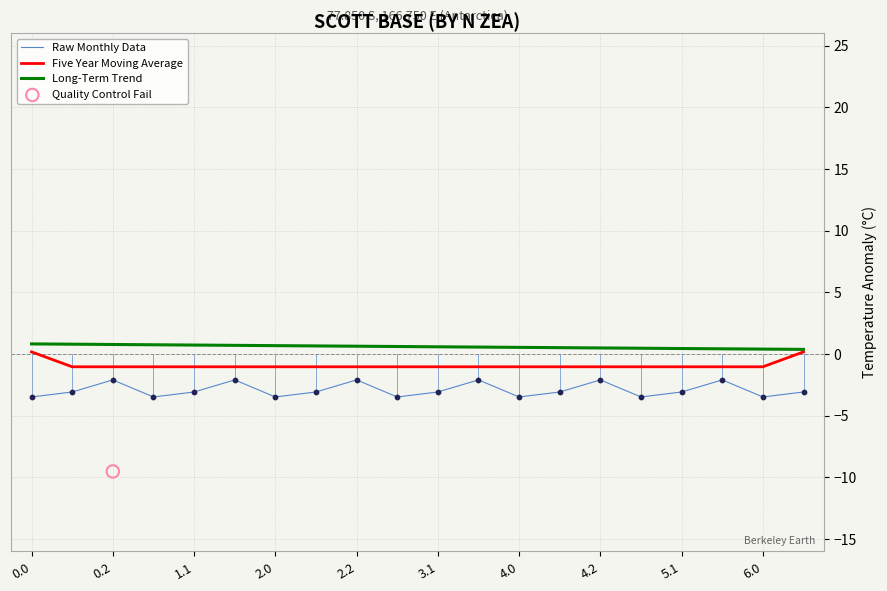

Which series contains the lowest Y value?

Raw Monthly Data